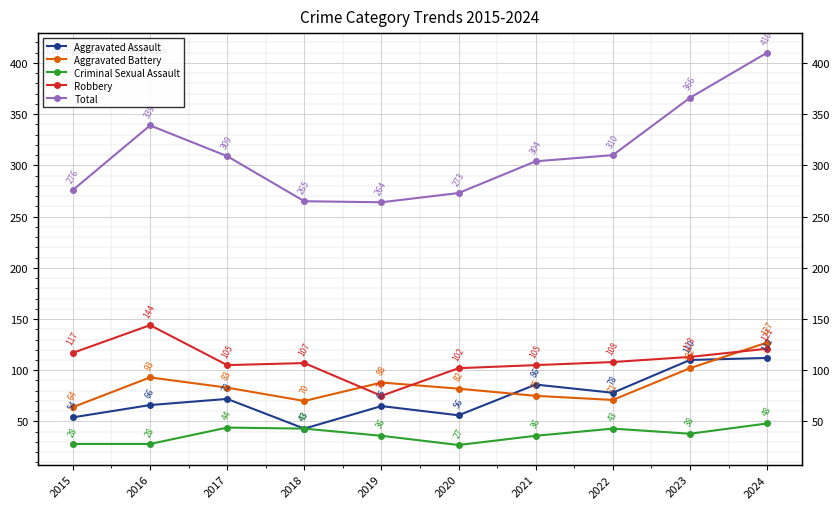

Which series has the largest total across all categories?

Total